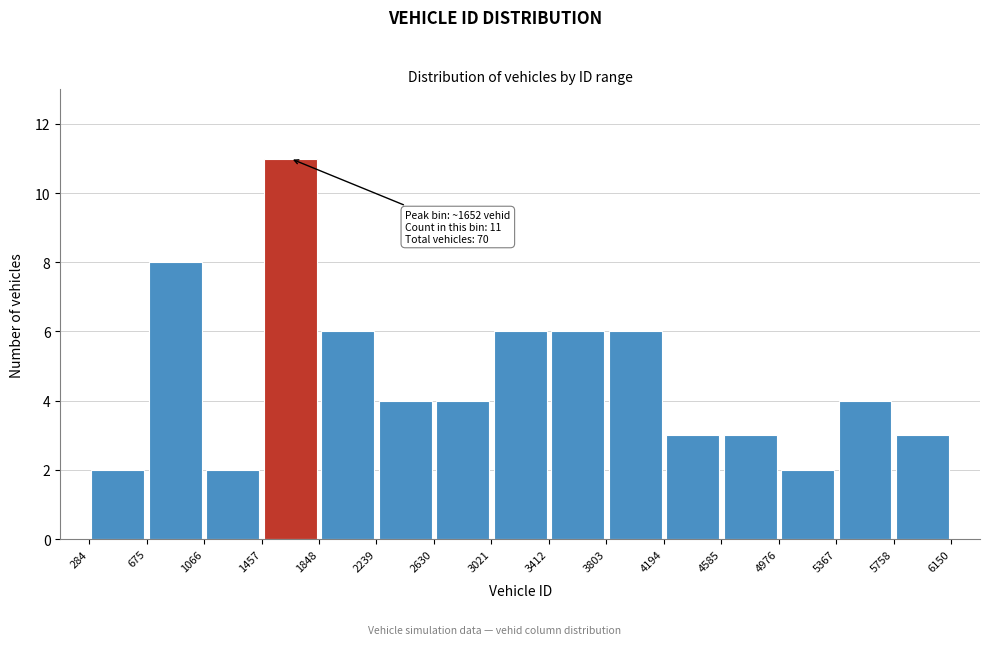

Which range on the x-axis has the tallest bar?

1457 to 1848